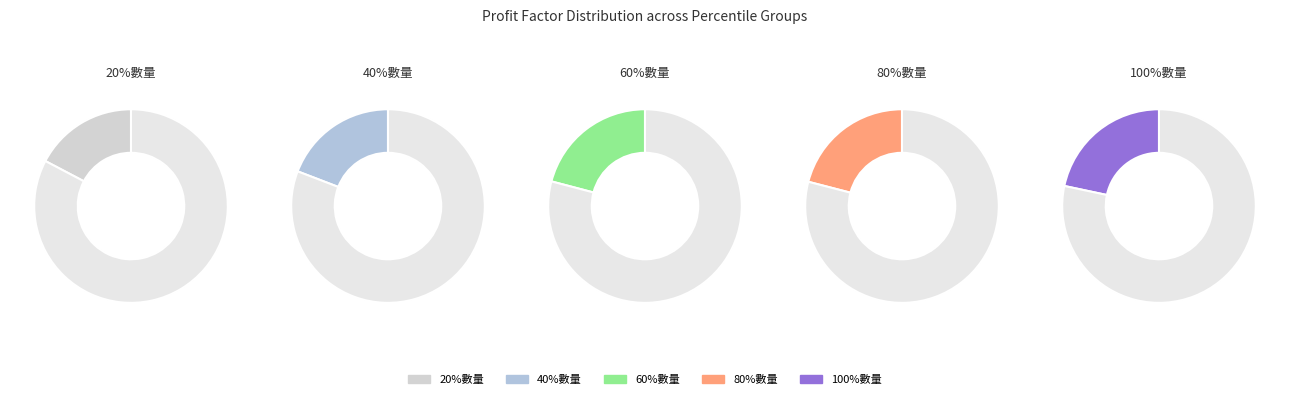

Is 20%數量 the majority of the pie?

No